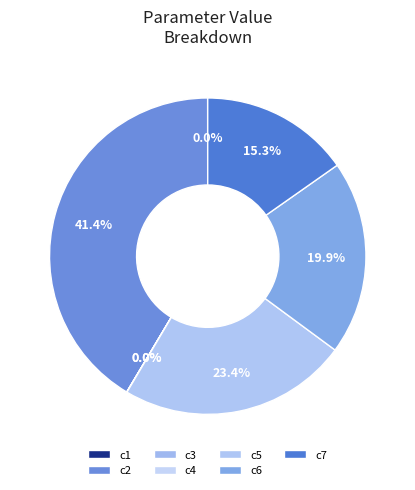

Is there any slice that represents more than half of the pie?

No